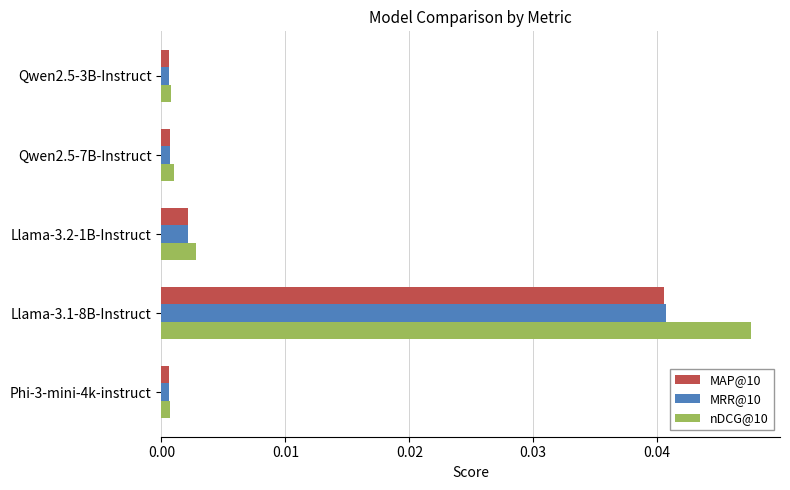

At how many categories does at least one series exceed 0?

5